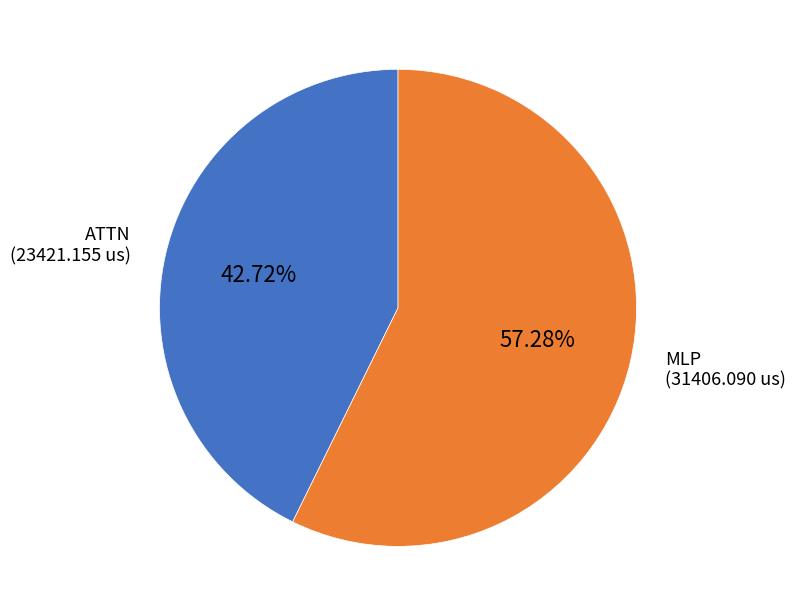

Which slice represents more than half of the pie?

MLP